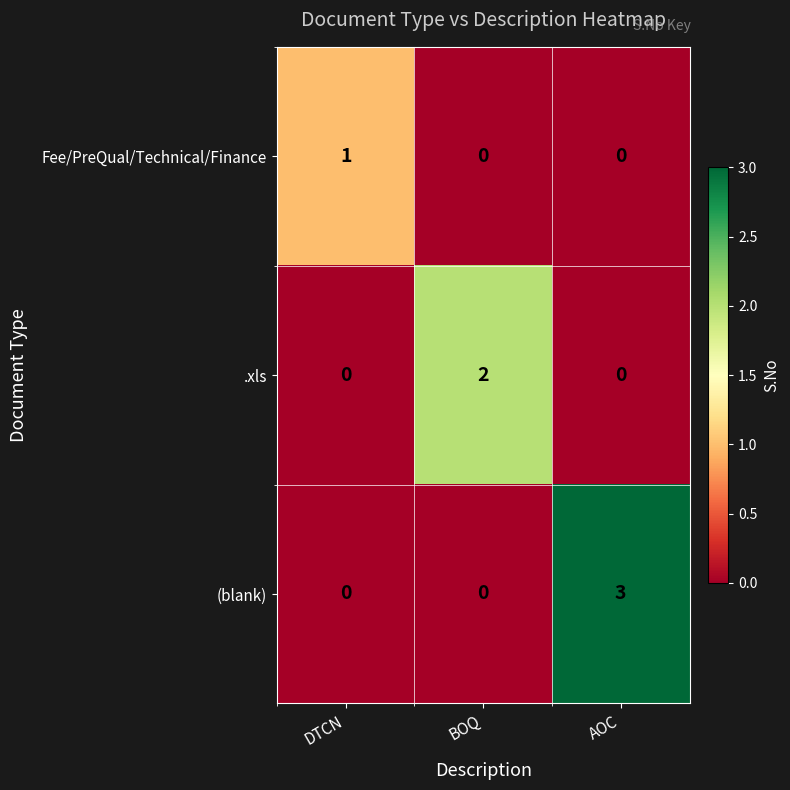

What is the difference between the highest and lowest values at AOC?

3